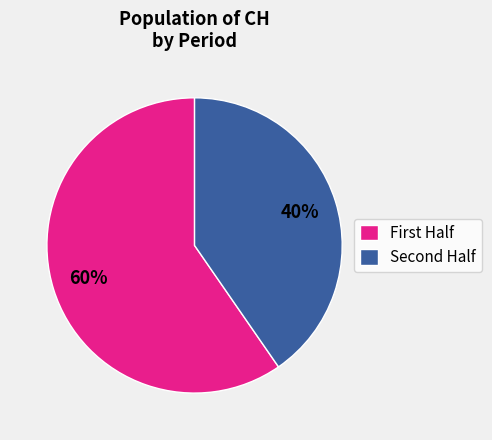

Does any single category account for the majority?

Yes